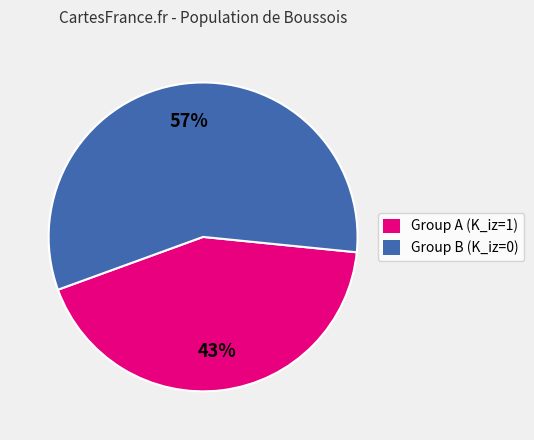

How many segments does this pie chart have?

2